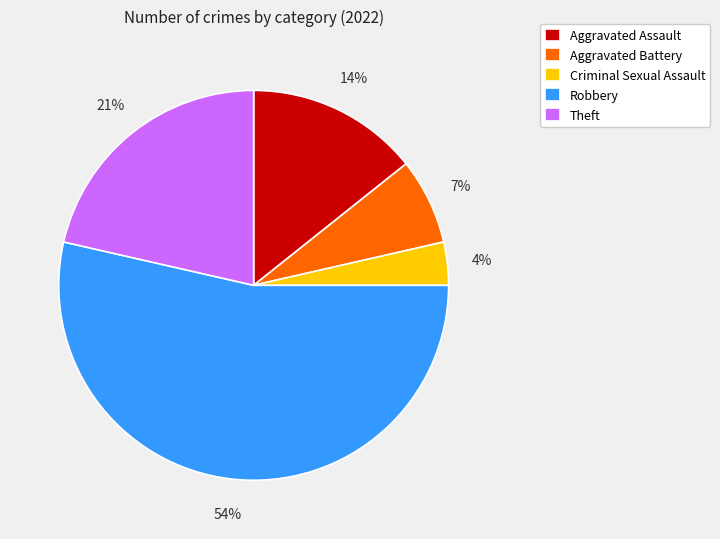

Combined, do Aggravated Assault and Robbery account for over 50%?

Yes